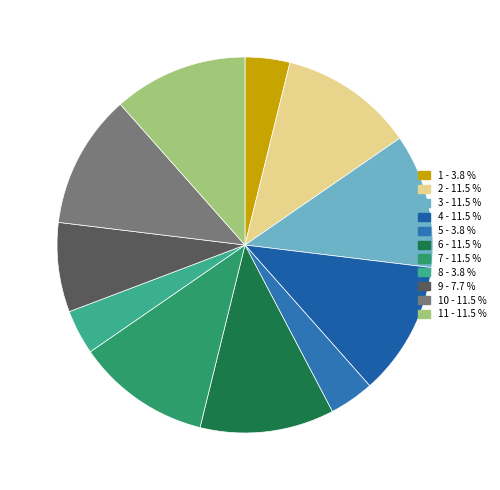

To the nearest percent, what is the average slice percentage?

9%